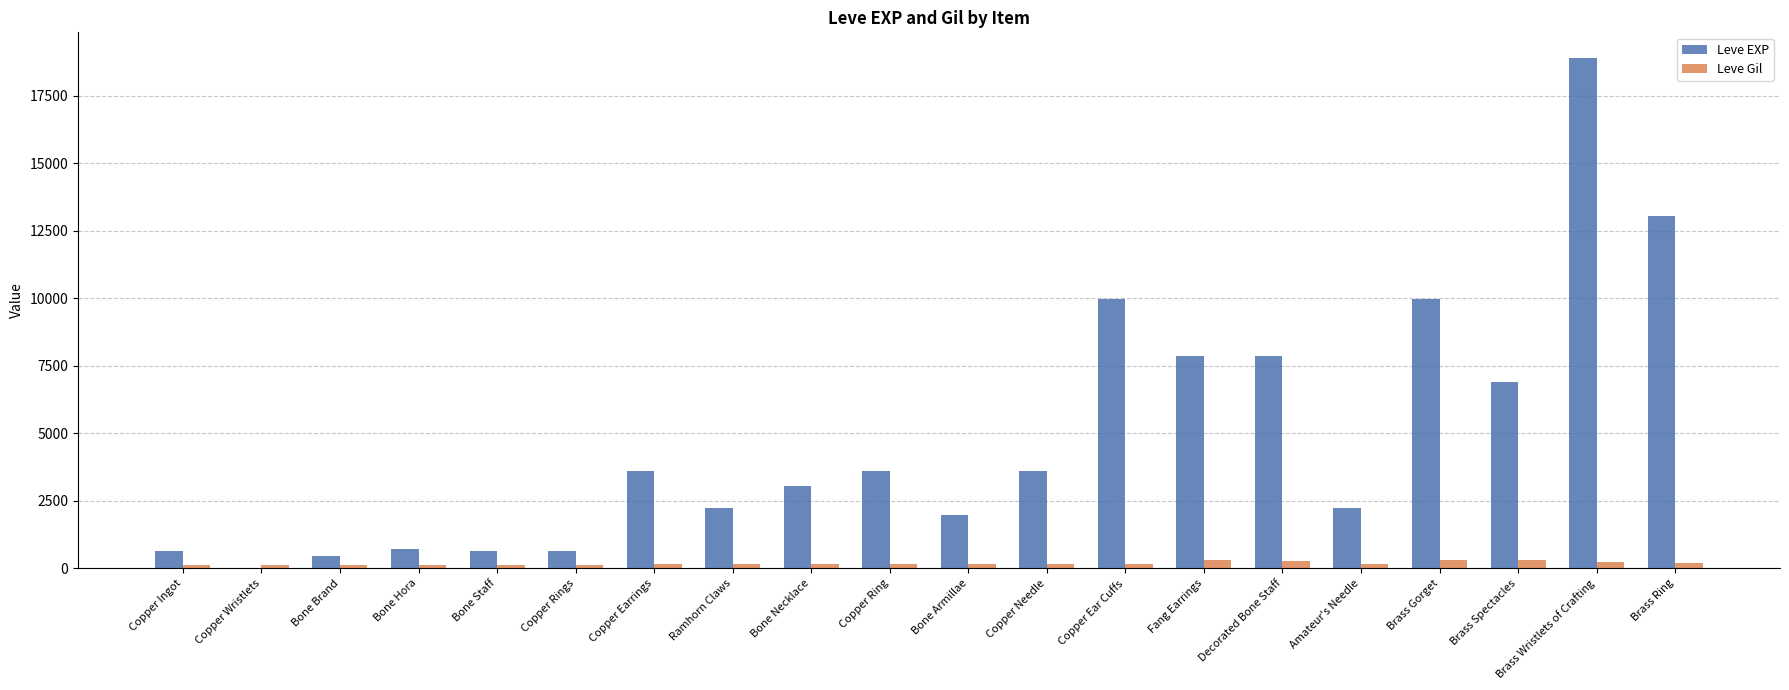

At which category is the sum across all series the highest?

Brass Wristlets of Crafting